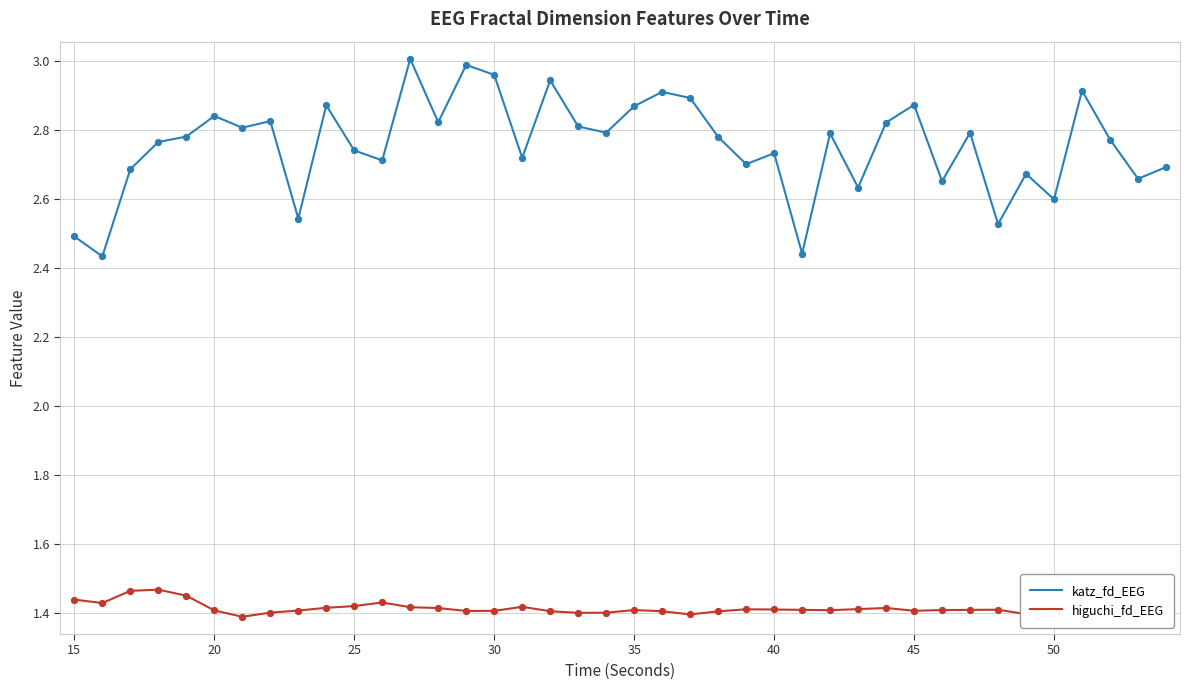

Which series has the largest total across all categories?

katz_fd_EEG